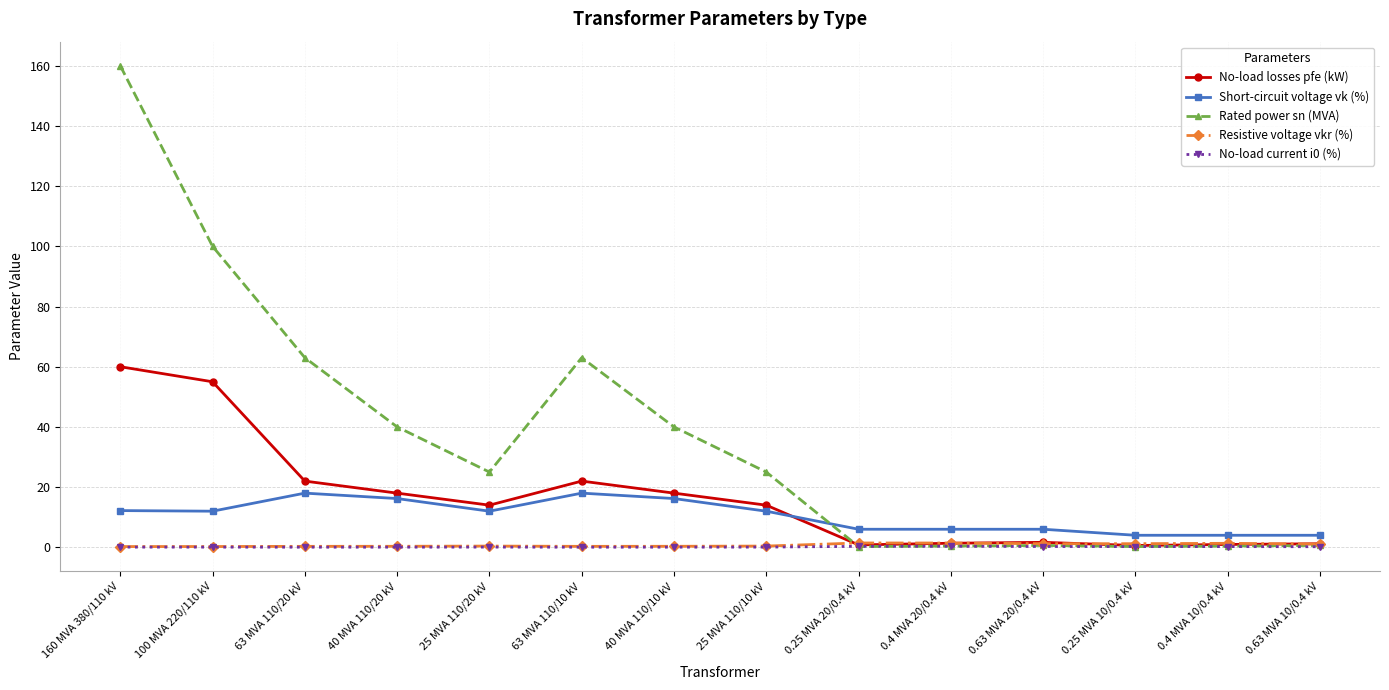

How many series are shown in this chart?

5